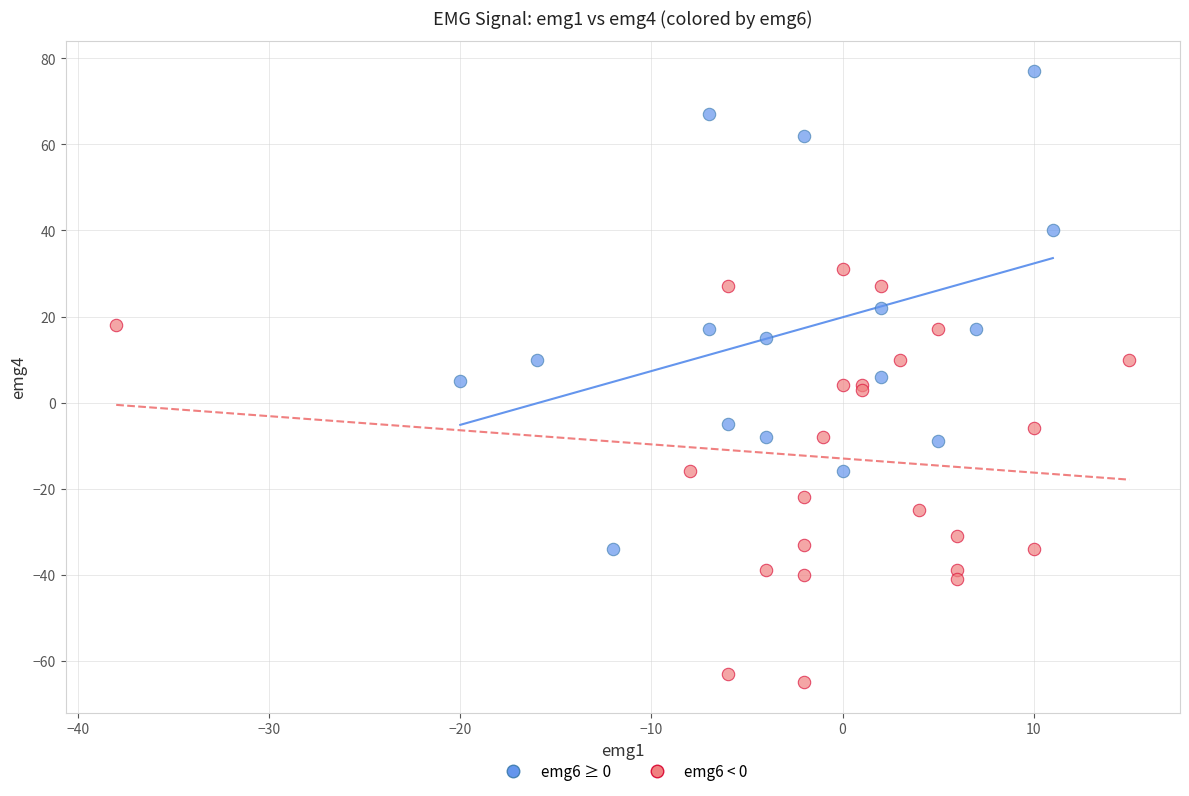

Which series has the largest Y range (max minus min)?

emg6 ≥ 0